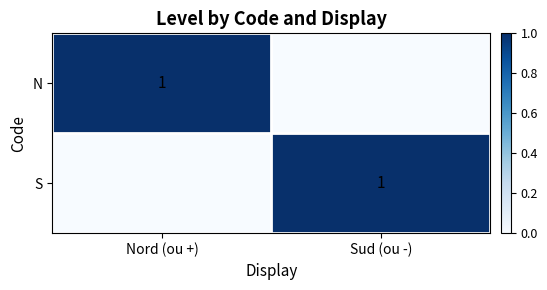

Is it true that S equals 1 at Sud (ou -)?

True